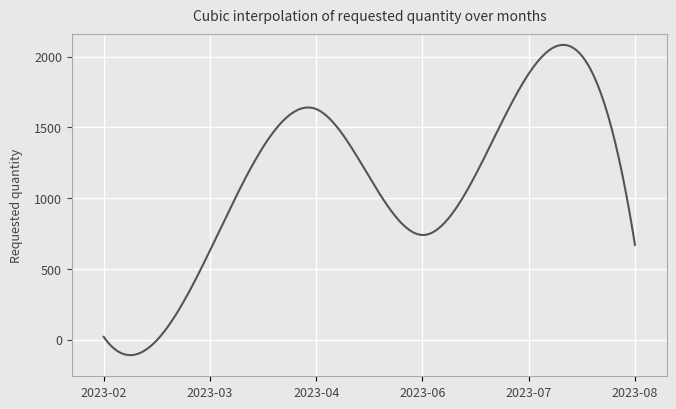

What is the maximum value shown in the chart?

2083.9